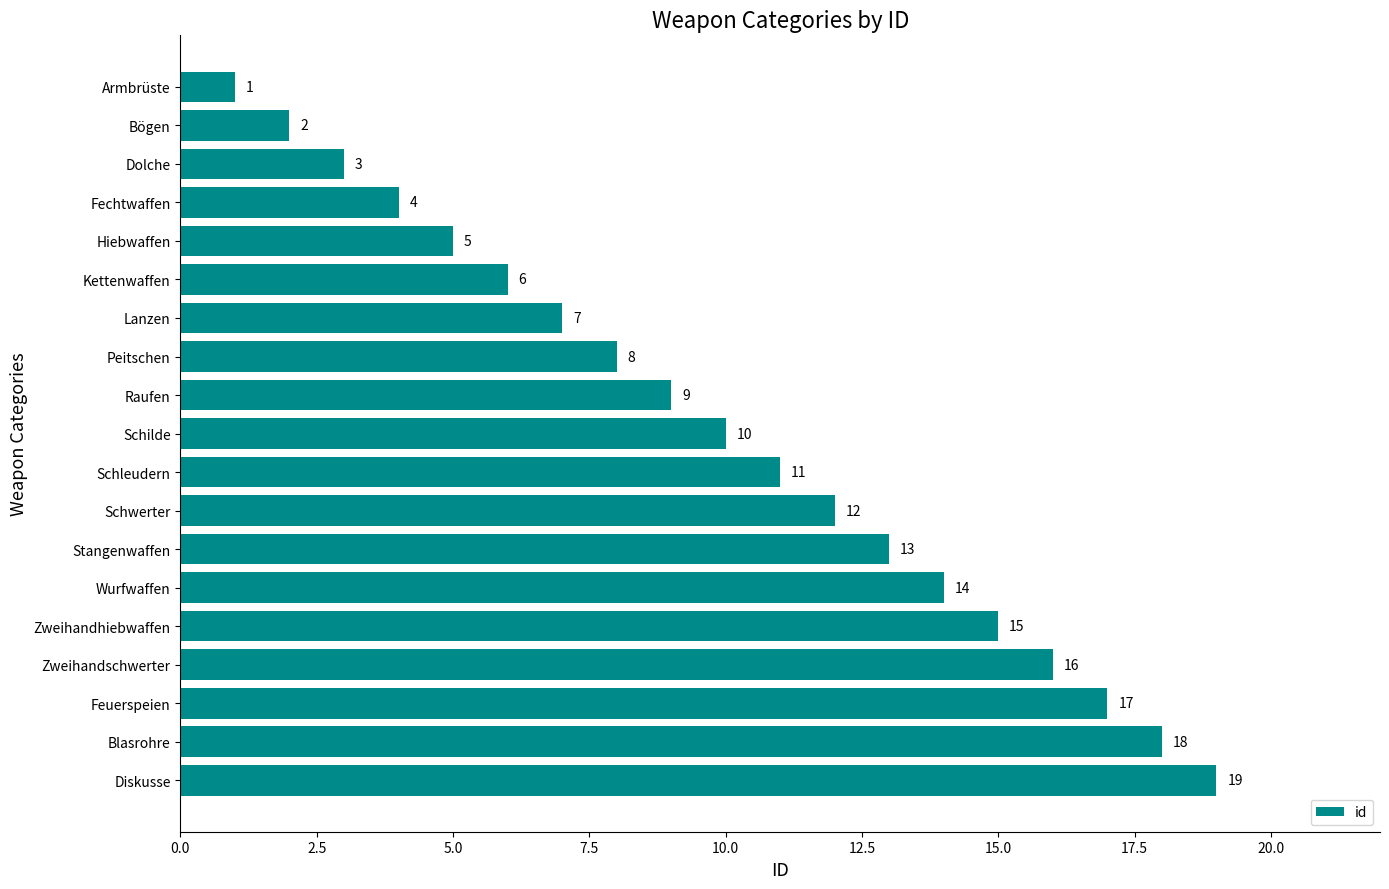

What position from the bottom is Schleudern?

9